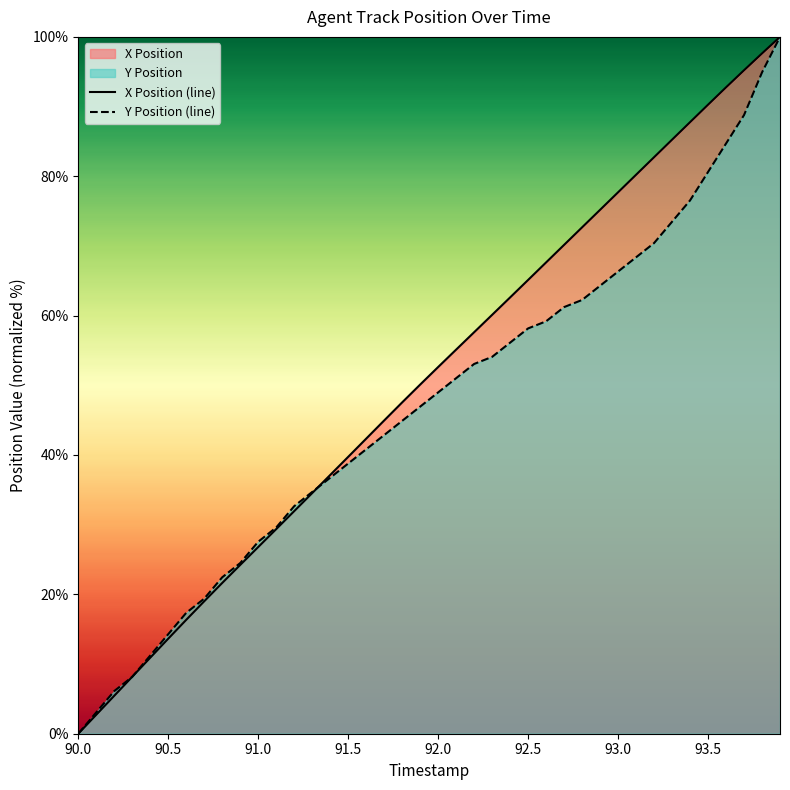

At how many categories does at least one series exceed 59?

17